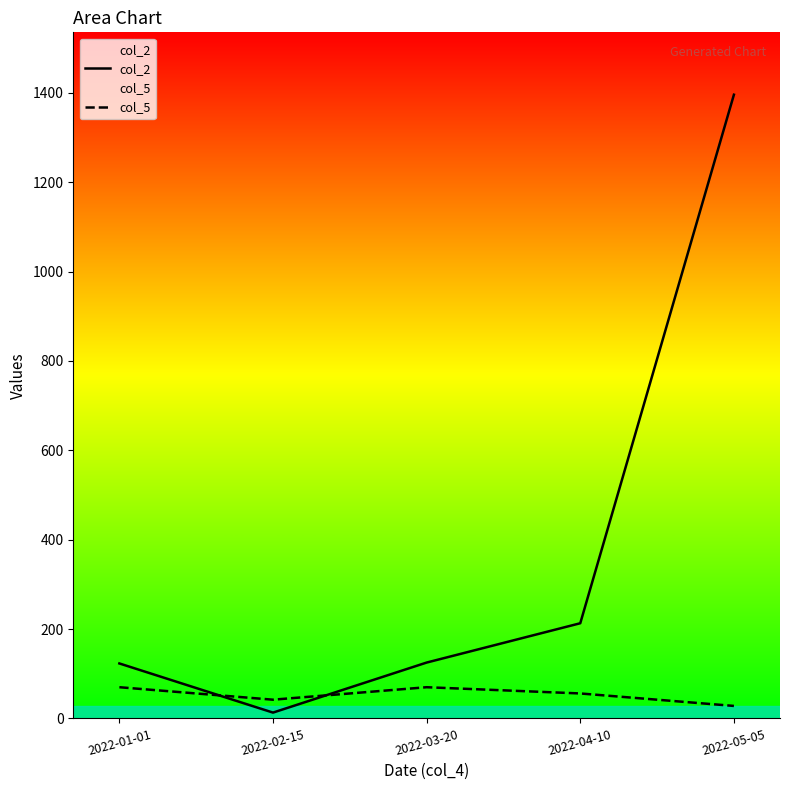

Where is col_2 nearest to the value 704?

2022-04-10